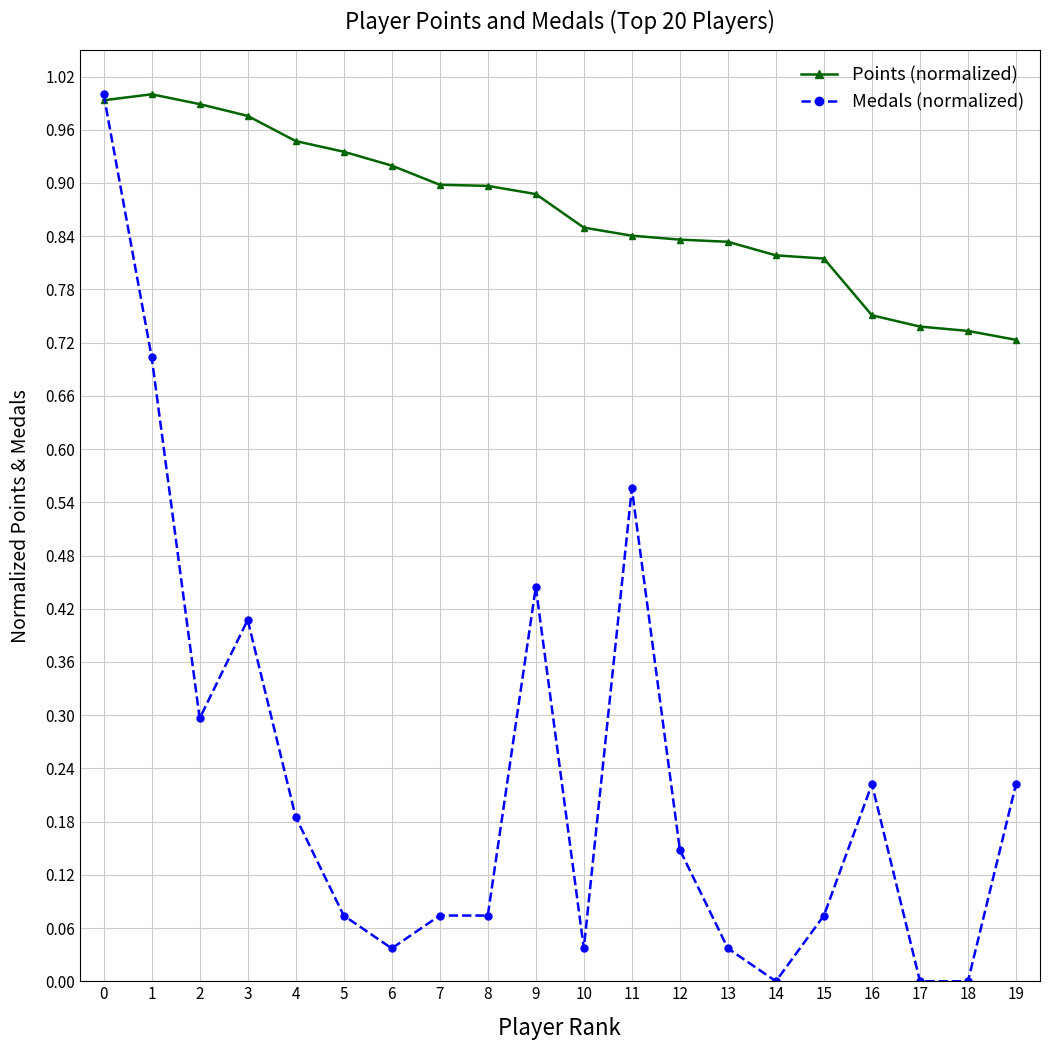

How many intersections are there between Medals (normalized) and Points (normalized)?

1